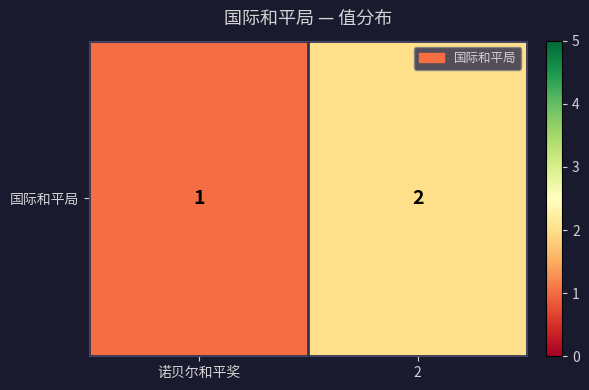

True or false: the data shows 1 at 诺贝尔和平奖.

True